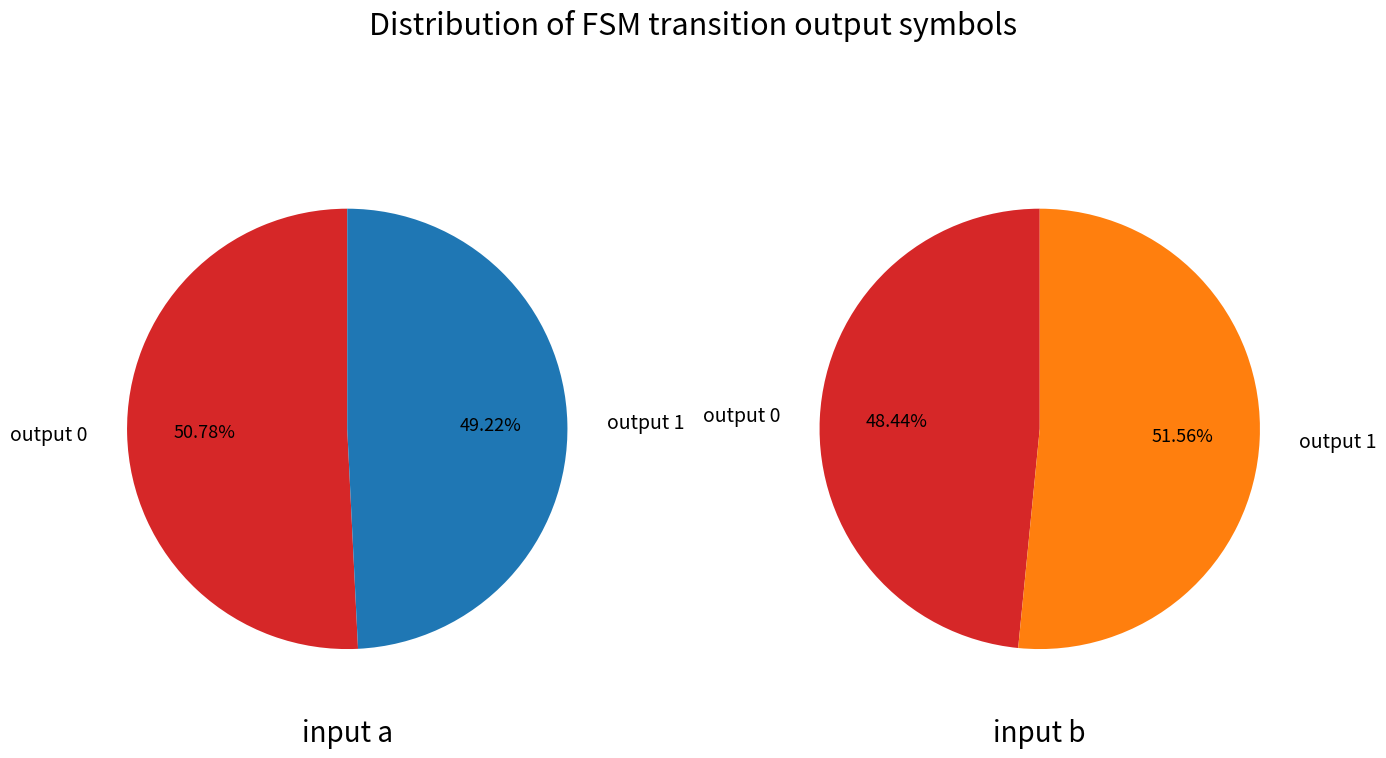

How many segments does this pie chart have?

2